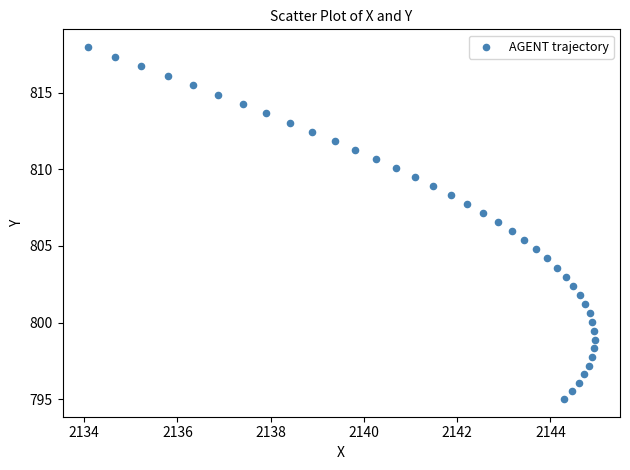

What is the range of Y values (max minus min)?

23.0